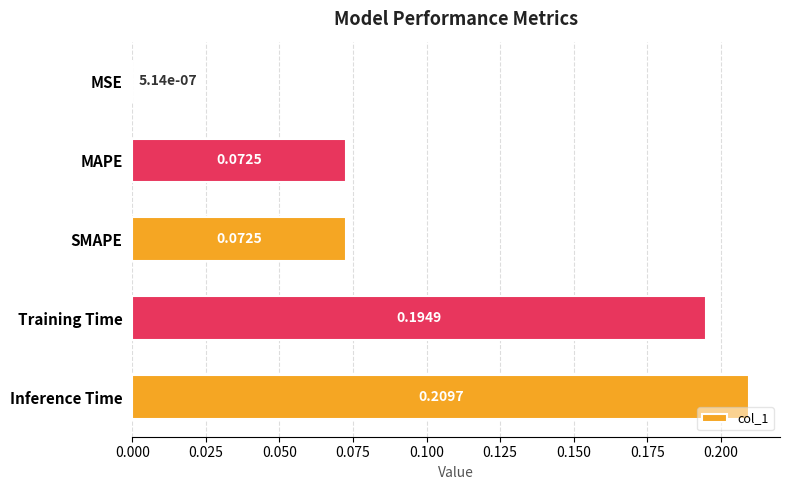

At which category does the chart reach its peak across all series?

Inference Time